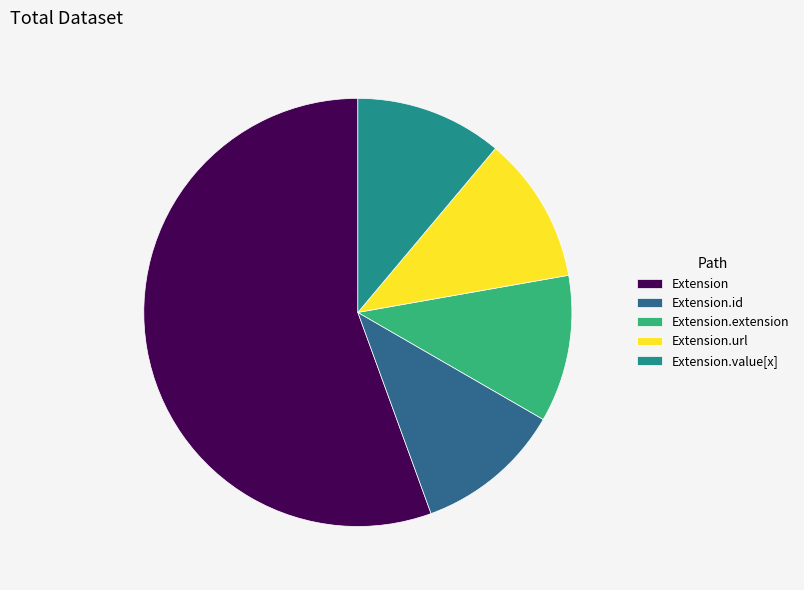

Combined, do Extension.extension and Extension.value[x] account for over 50%?

No